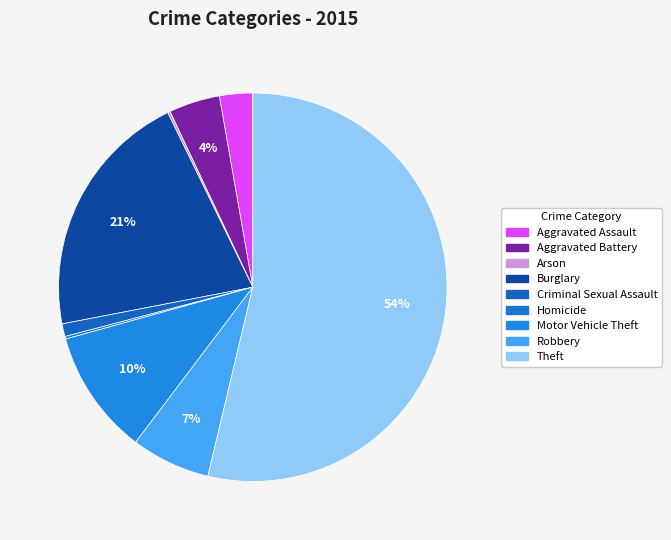

To the nearest percent, what portion does Criminal Sexual Assault represent?

1%